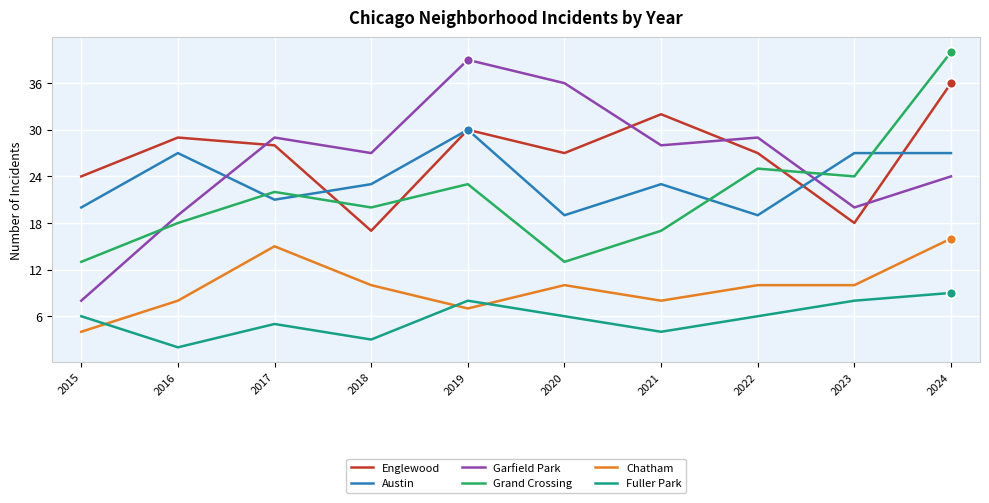

Which series has the largest total across all categories?

Englewood